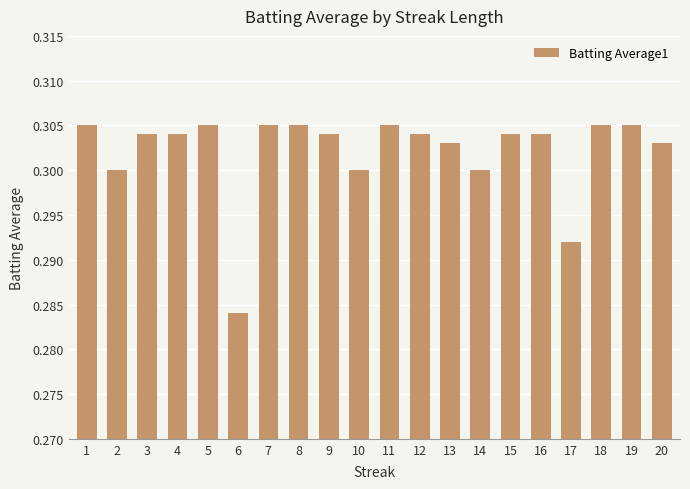

The value at 3 is 0.1. True or false?

False